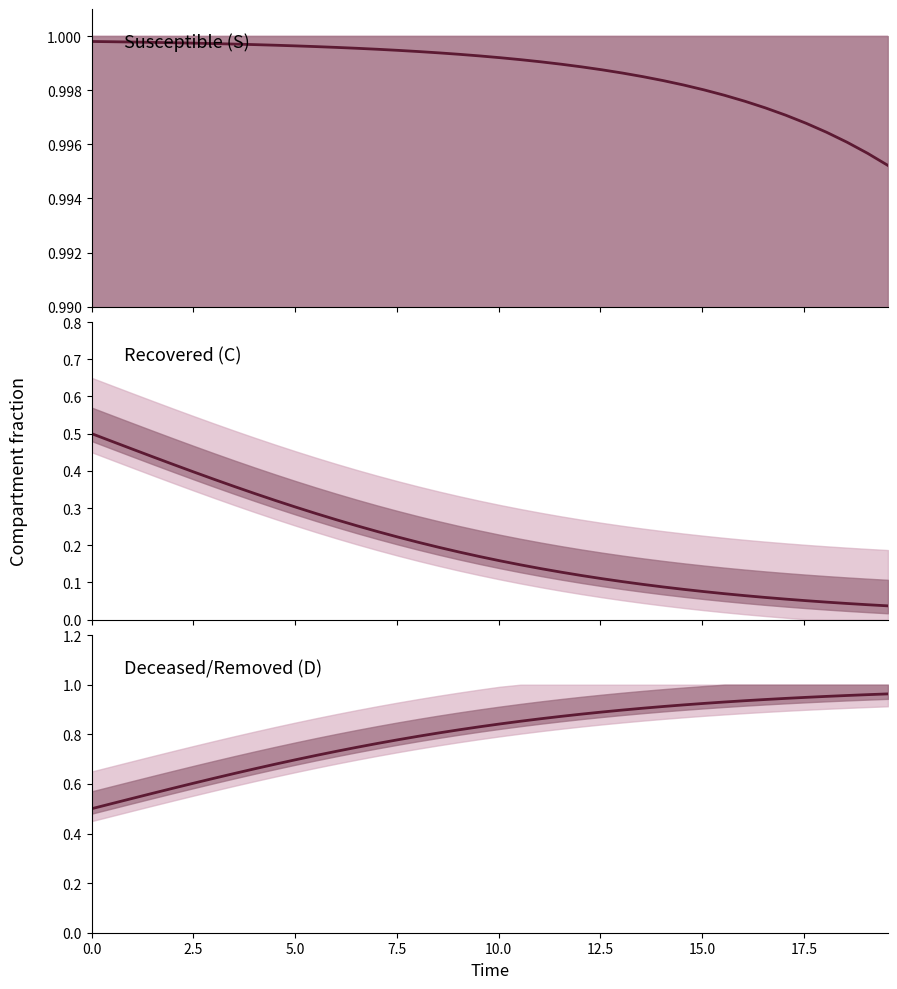

Does the chart display data point markers on the line(s)?

No